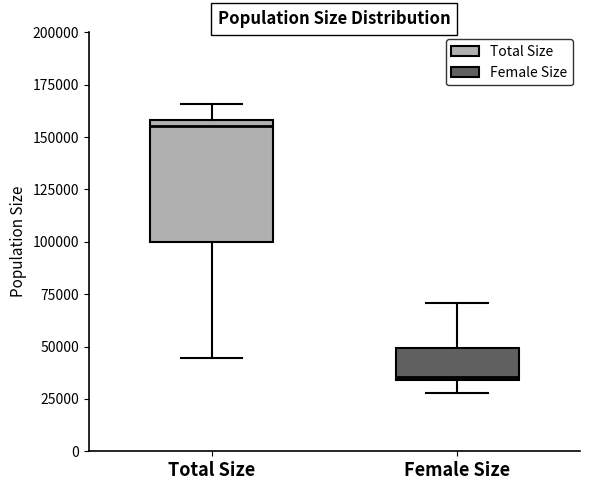

Reading left to right, read every box against the y-axis: the position of its median line, the range the box covers, and the ends of its whiskers. The values are not printed on the chart, so give them approximately, as read against the axis.

Total Size: median 155000, box 100000 to 160000, whiskers 45000 to 165000
Female Size: median 35000, box 35000 to 50000, whiskers 30000 to 70000